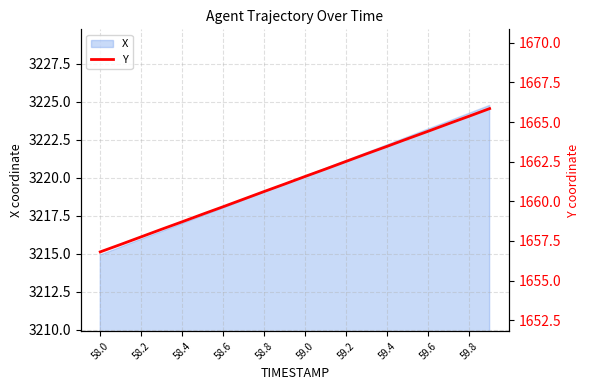

Is it true that the value at 11 is 502.1?

False